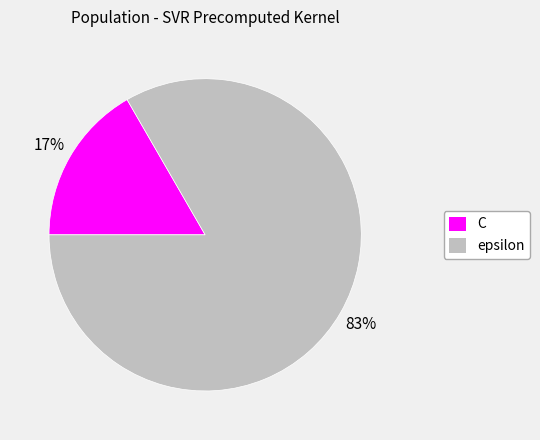

Which slice represents more than half of the pie?

epsilon